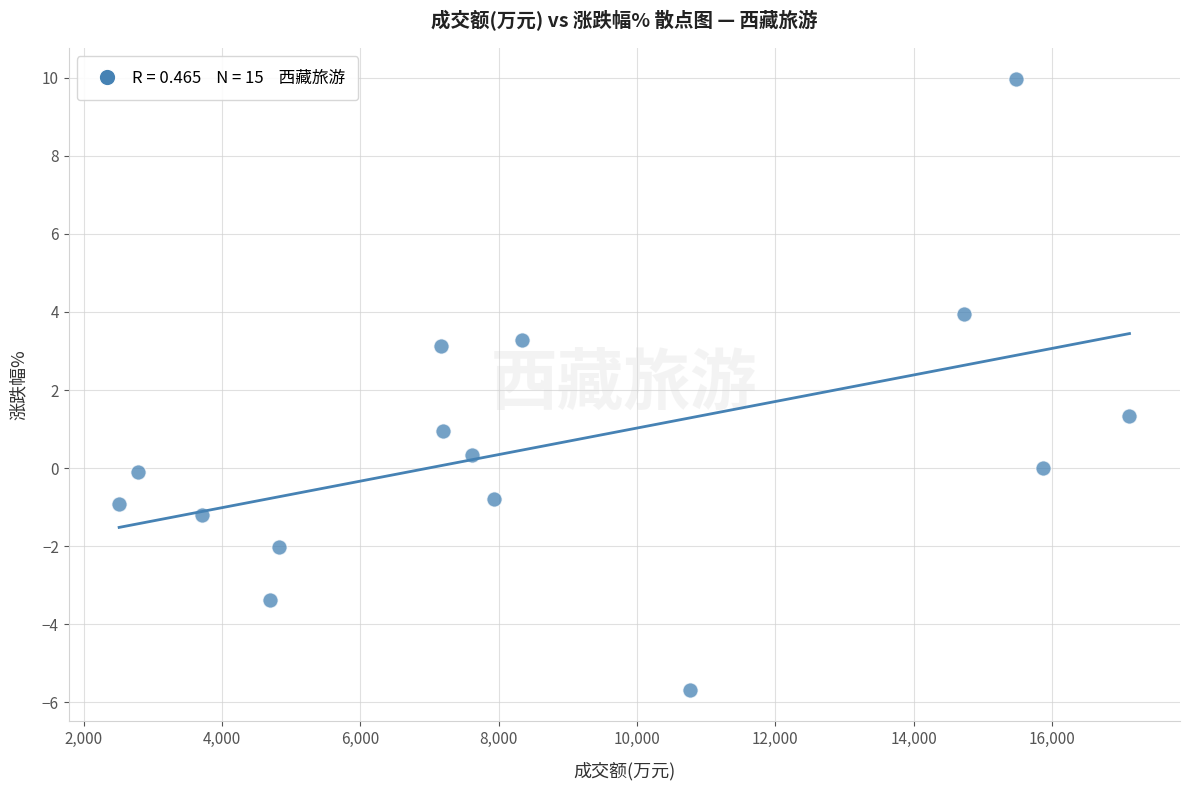

What Y value in the scatter plot is closest to 2?

1.3